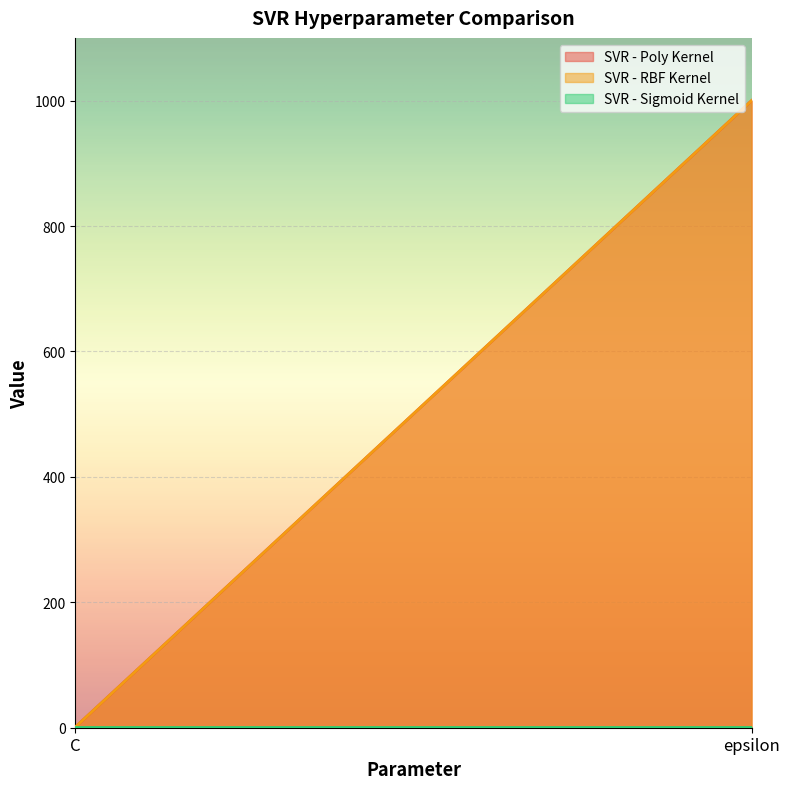

What is the maximum value shown in the chart?

1000